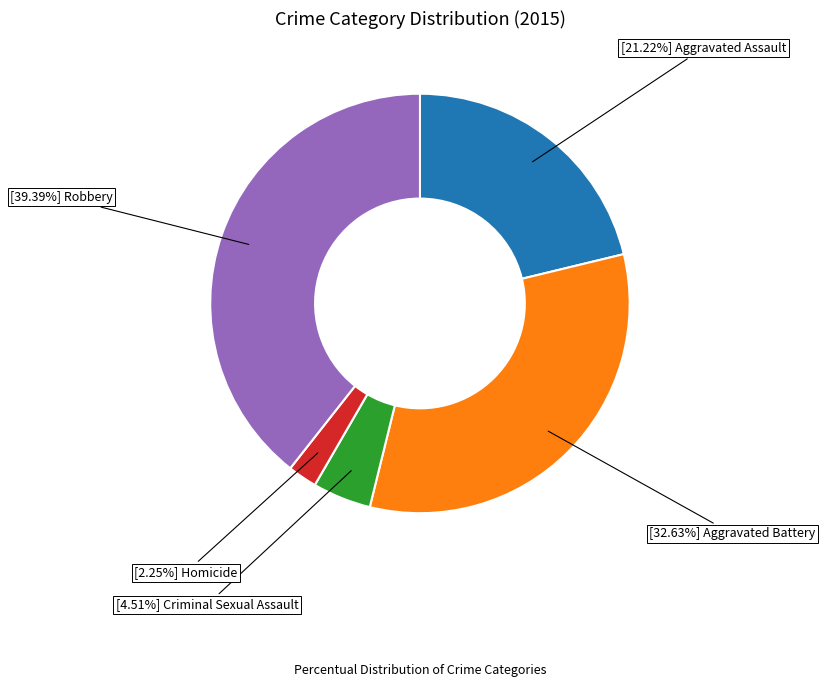

Is there any slice that represents more than half of the pie?

No